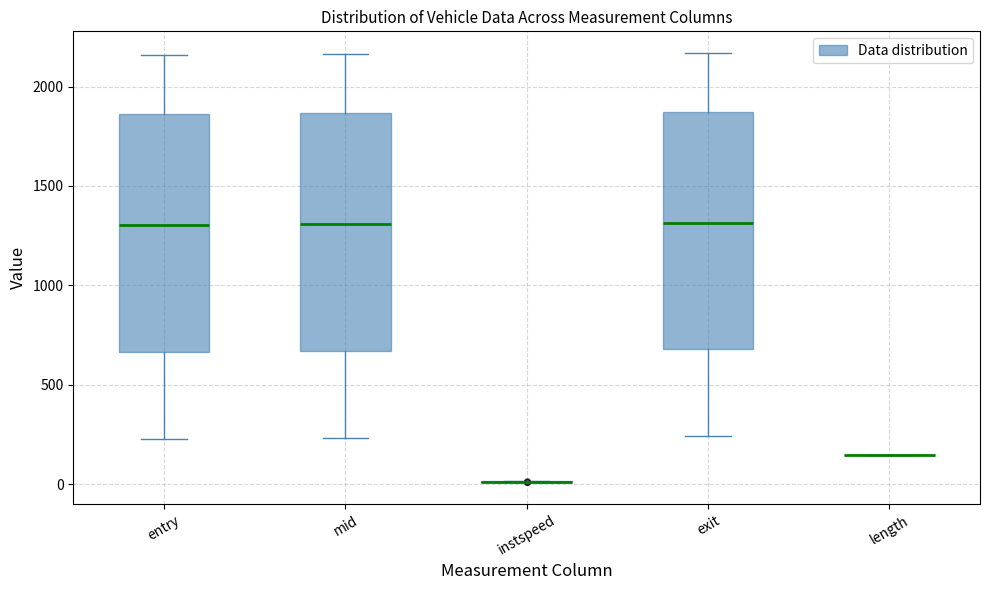

Reading left to right, read every box against the y-axis: the position of its median line, the range the box covers, and the ends of its whiskers. The values are not printed on the chart, so give them approximately, as read against the axis.

entry: median 1300, box 650 to 1850, whiskers 250 to 2150
mid: median 1300, box 650 to 1850, whiskers 250 to 2150
instspeed: box collapsed to a line at 0, whiskers 0 to 0
exit: median 1300, box 700 to 1850, whiskers 250 to 2150
length: box collapsed to a line at 150, whiskers 150 to 150